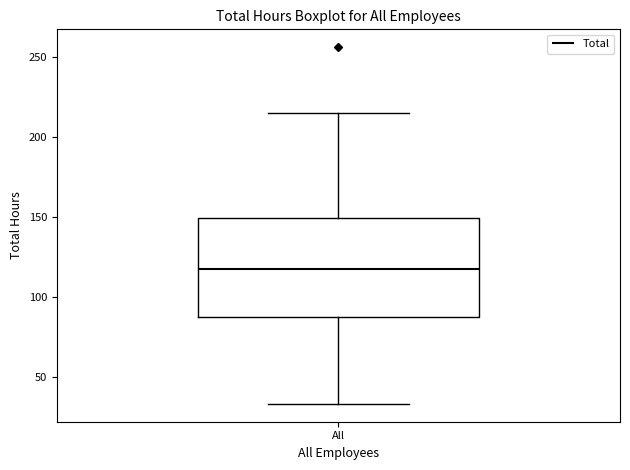

Read this box plot against the y-axis: the position of the median line, the range covered by the box, and the ends of both whiskers. The values are not printed on the chart, so give them approximately, as read against the axis.

median 115, box 85 to 150, whiskers 35 to 215